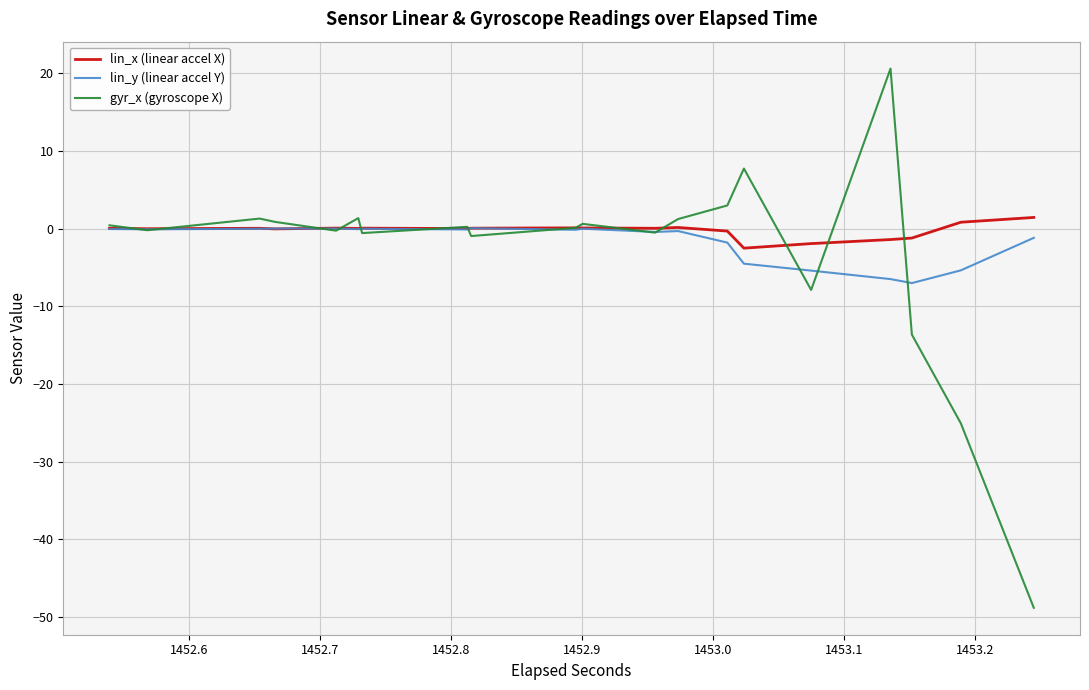

True or false: lin_x (linear accel X) and gyr_x (gyroscope X) intersect in this chart.

True